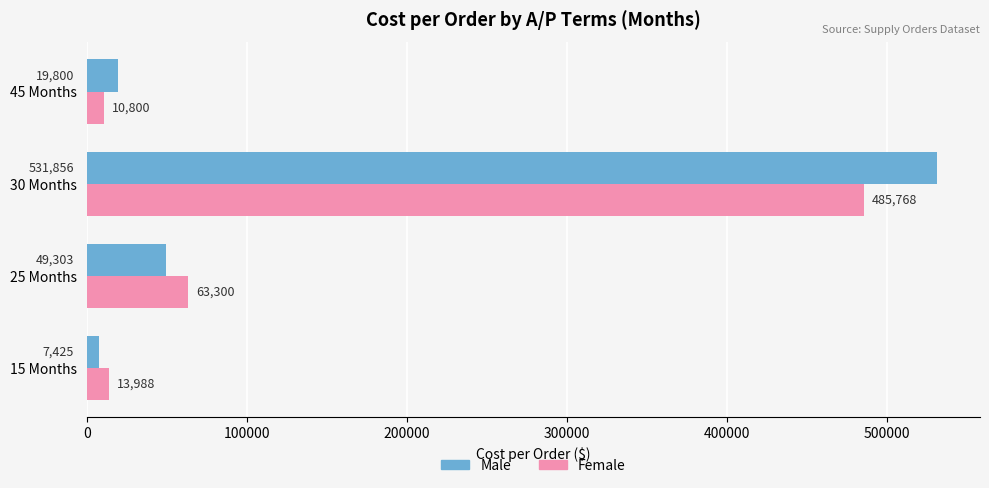

At which category is the sum across all series the highest?

30 Months